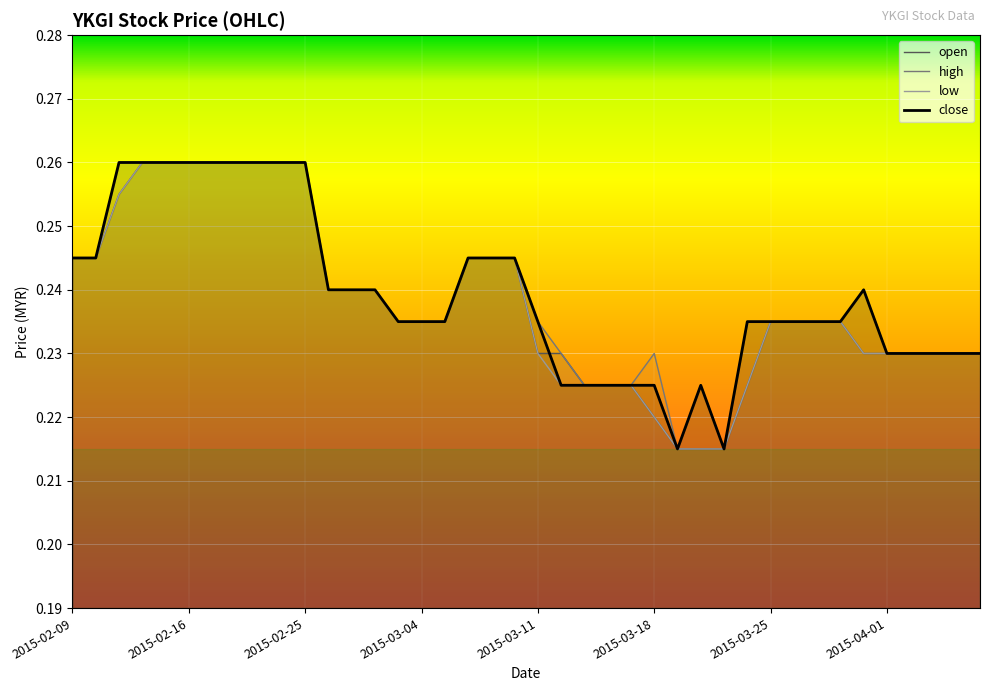

Which series has the widest spread of values?

open